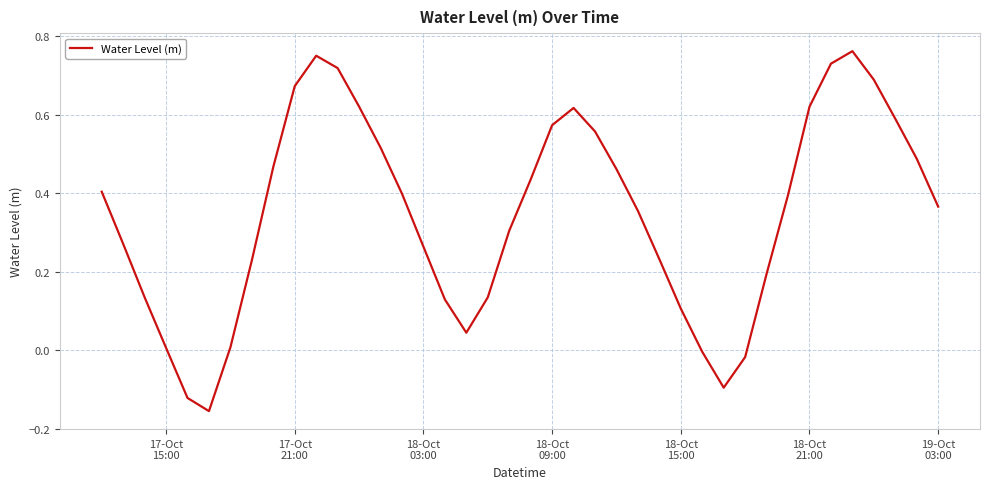

How many interior local peaks (higher than both neighbors) does the data have?

3